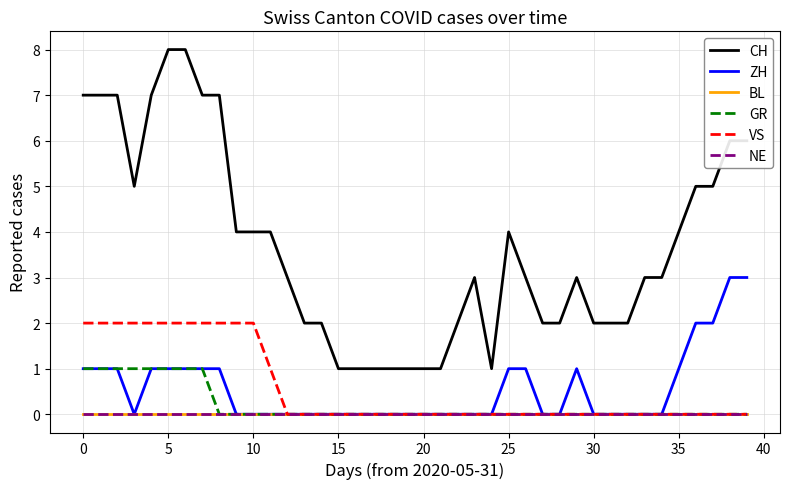

True or false: NE and GR intersect in this chart.

False